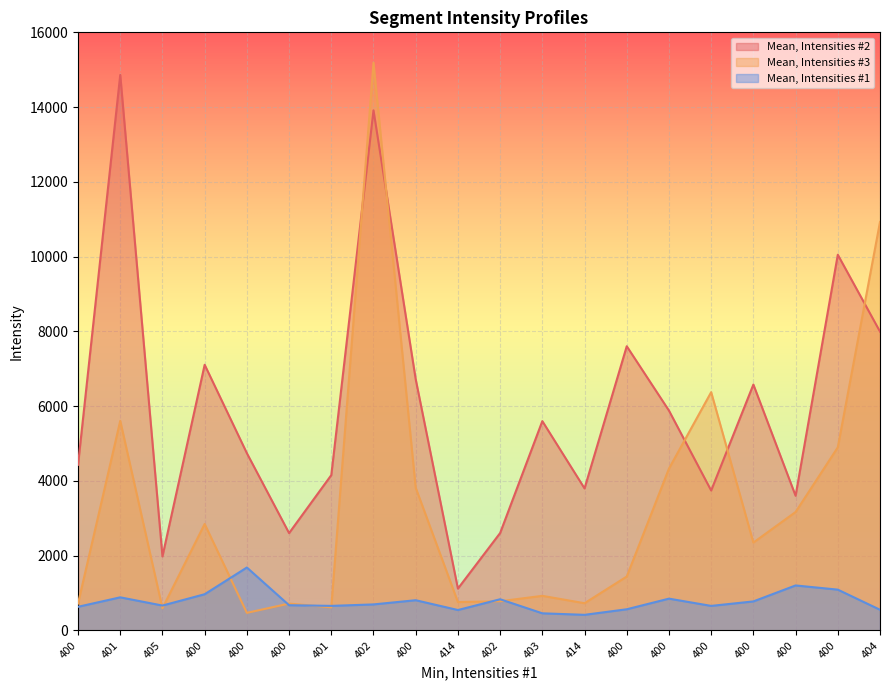

In Mean, Intensities #1, how many points are higher than both neighbors (excluding endpoints)?

6